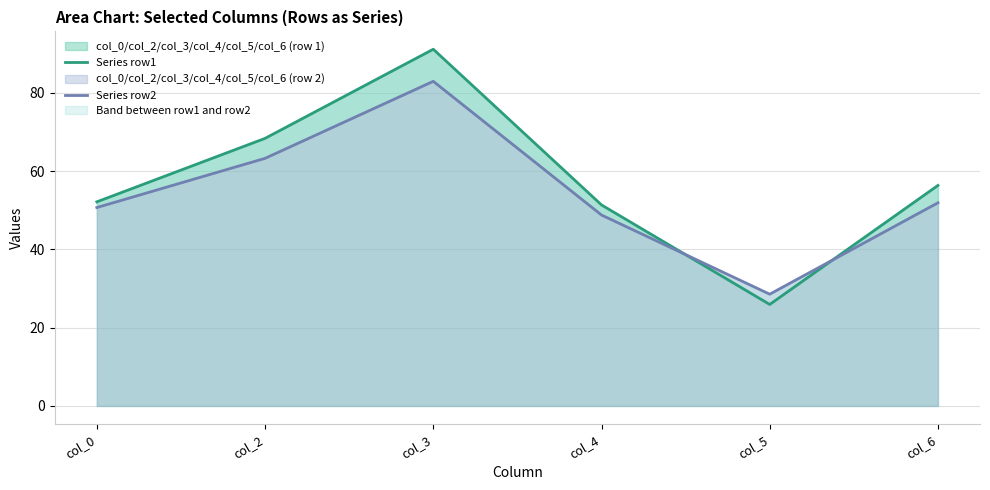

How many intersections are there between Series row1 and Series row2?

2